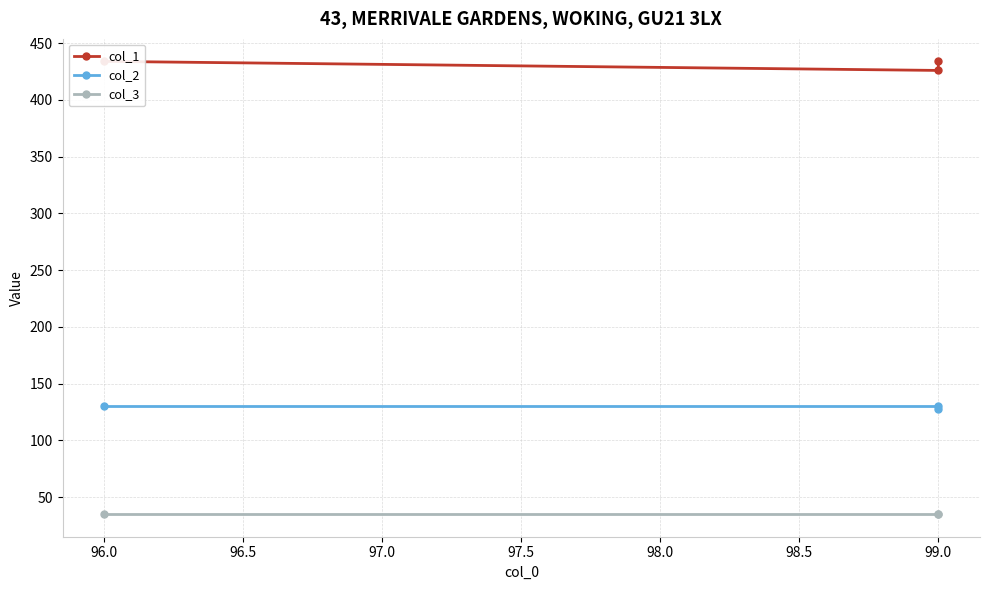

What is the lowest value of the col_3 series?

35